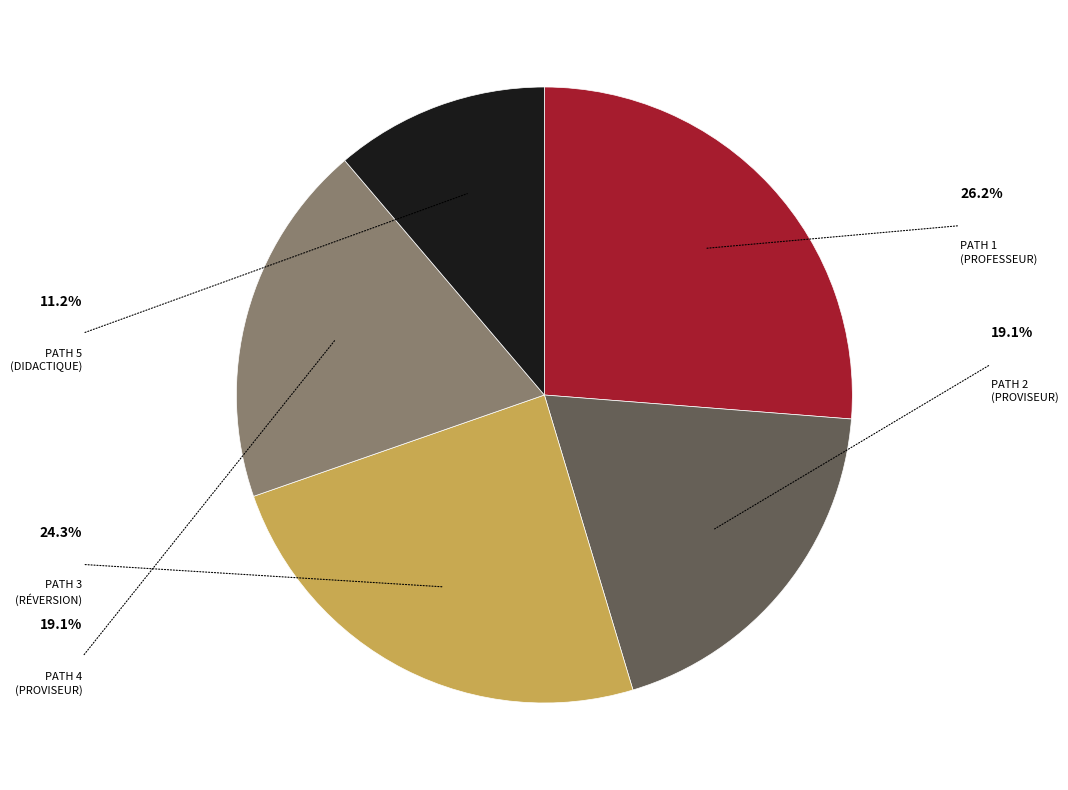

Is there a majority slice in this chart?

No